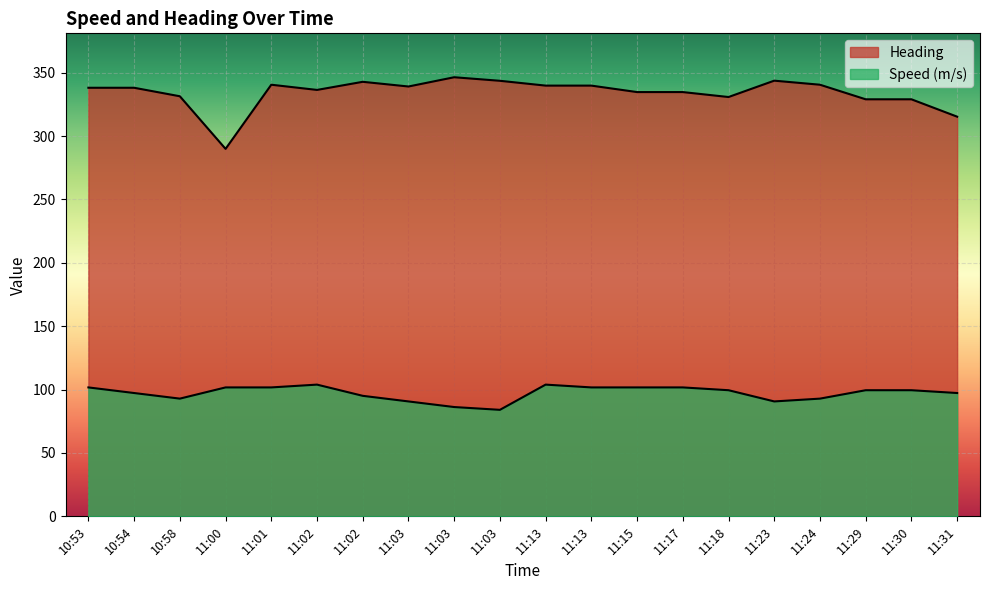

At which label is Heading closest to 318?

11:31